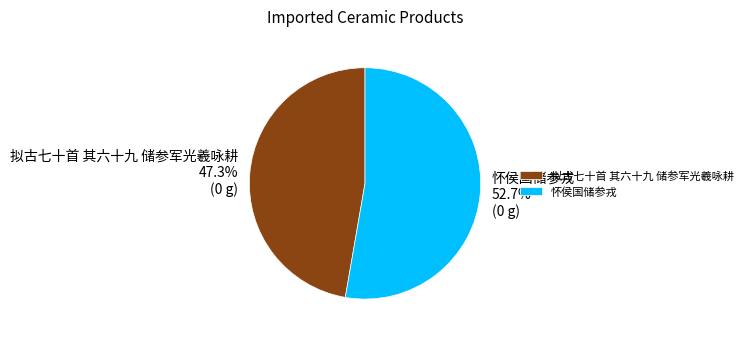

To the nearest percent, what is the difference between the largest and smallest slice percentages?

5%